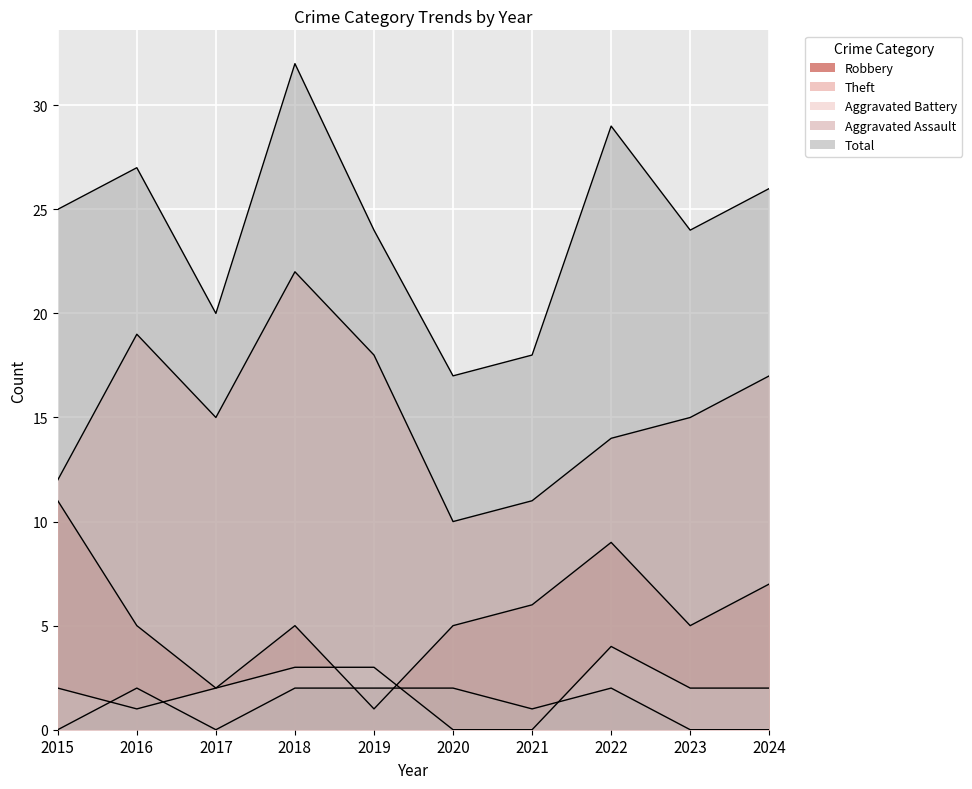

At how many categories does at least one series exceed 4?

10